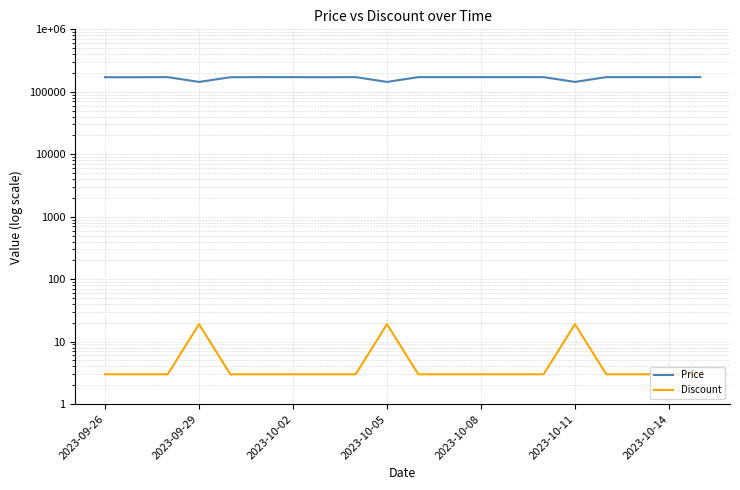

Which category has the highest value in the Price series?

2023-10-02